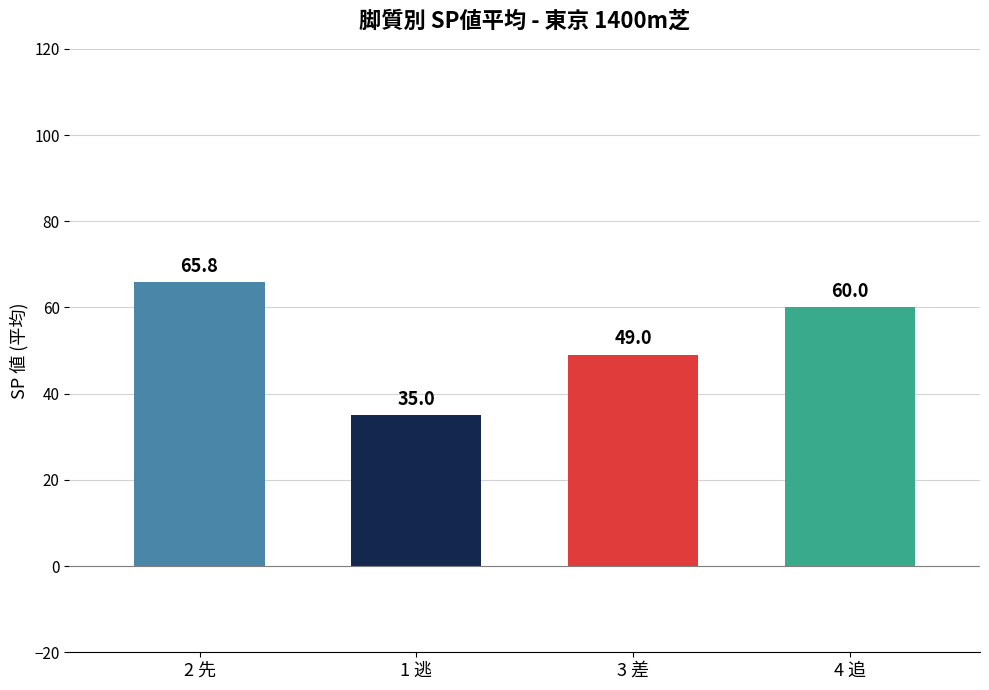

The value of オッズ at 1 逃 is 27.7. True or false?

False